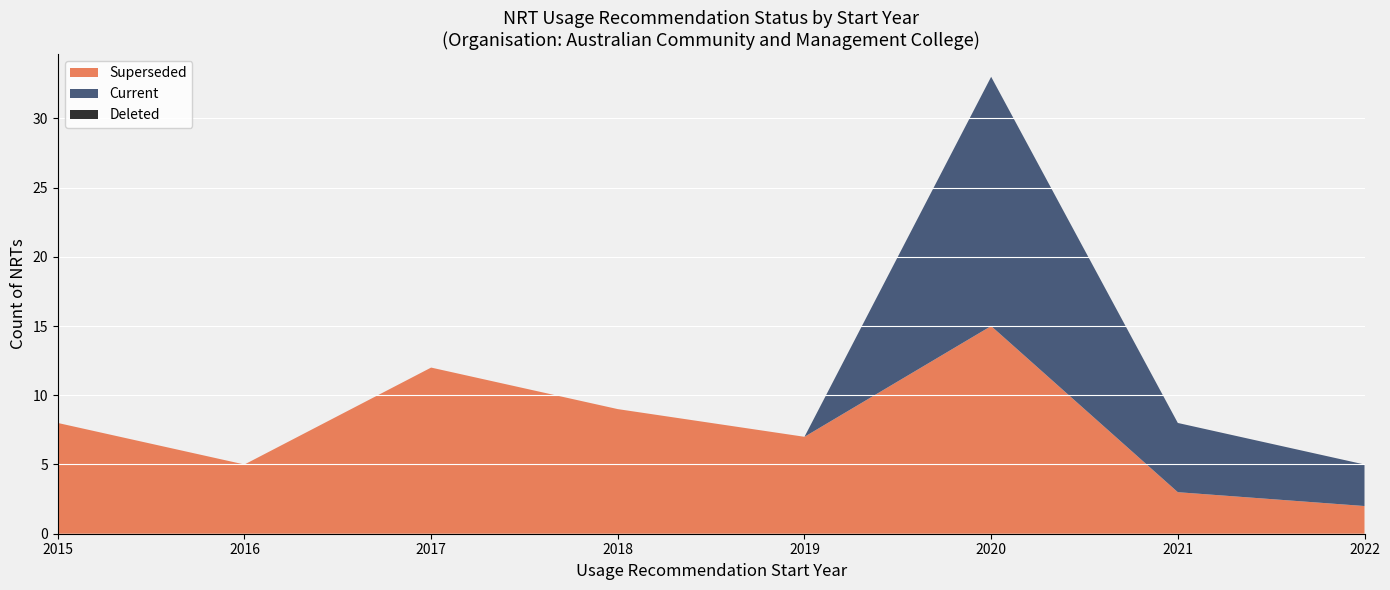

Rank the categories by Superseded value from highest to lowest.

2020, 2017, 2018, 2015, 2019, 2016, 2021, 2022